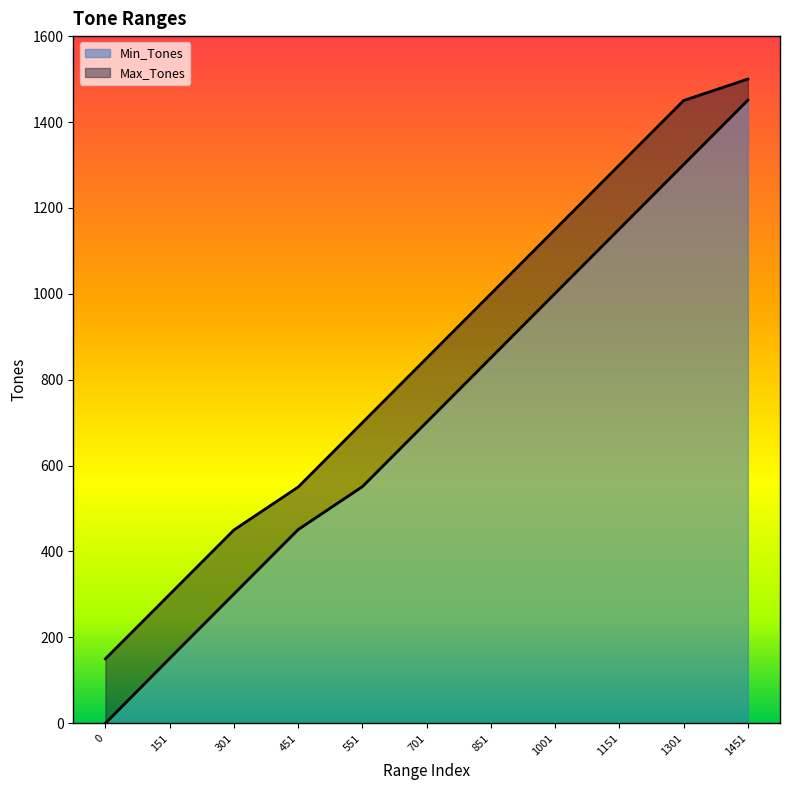

What is the sum of the Min_Tones values at 551 and 151?

702